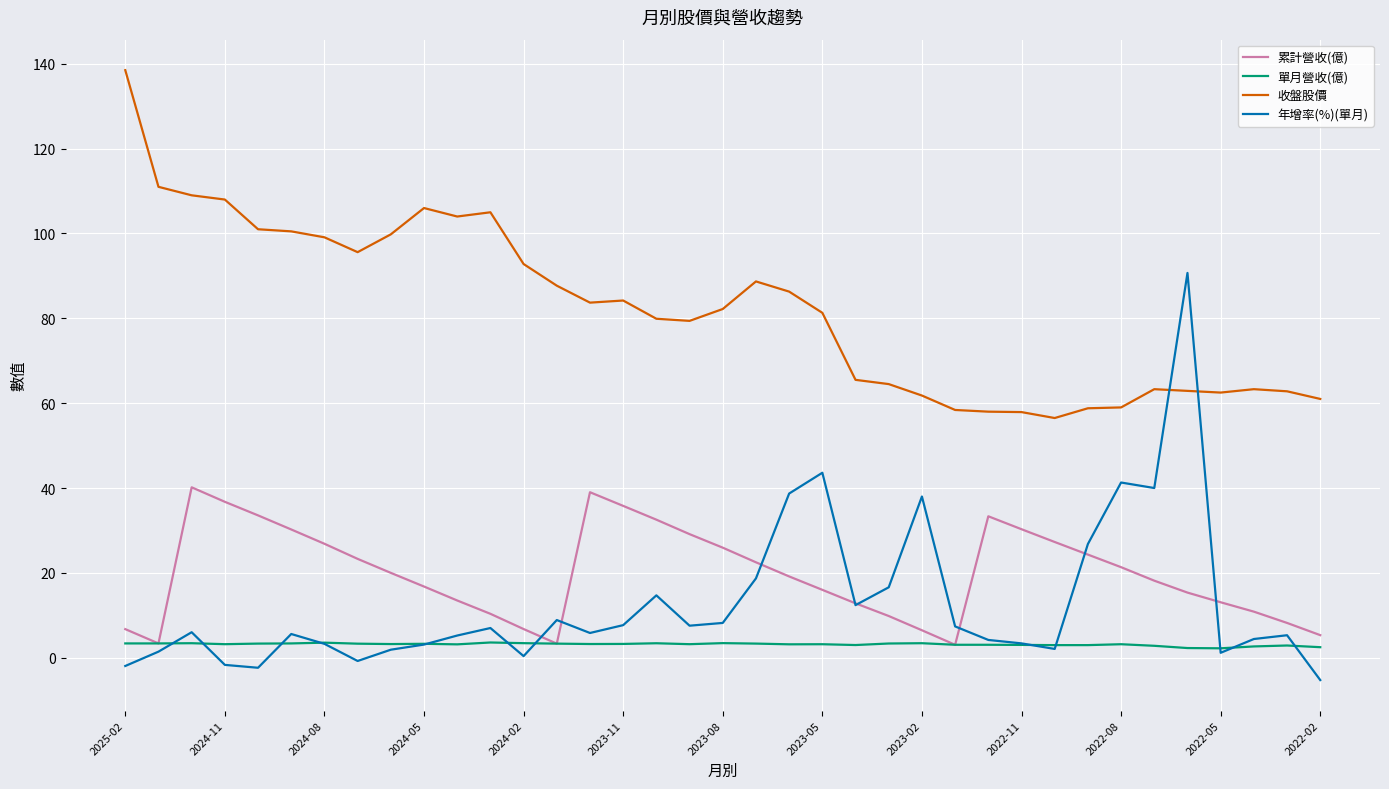

What is the highest value of the 單月營收(億) series?

3.6